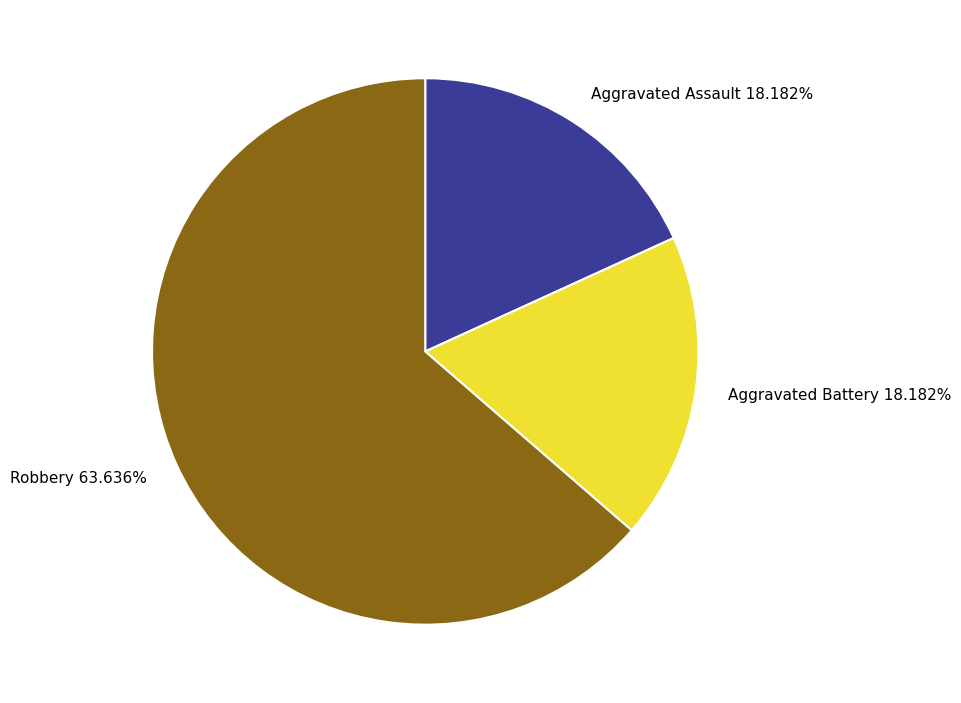

What is the ratio of the value at Robbery to the value at Aggravated Battery?

3.5